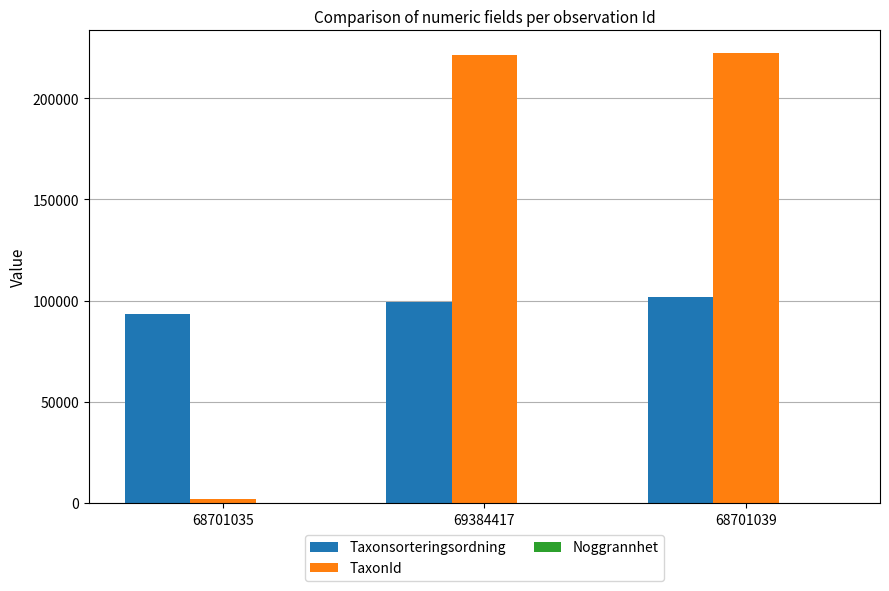

Between 68701035 and 69384417, which series saw the biggest shift?

TaxonId